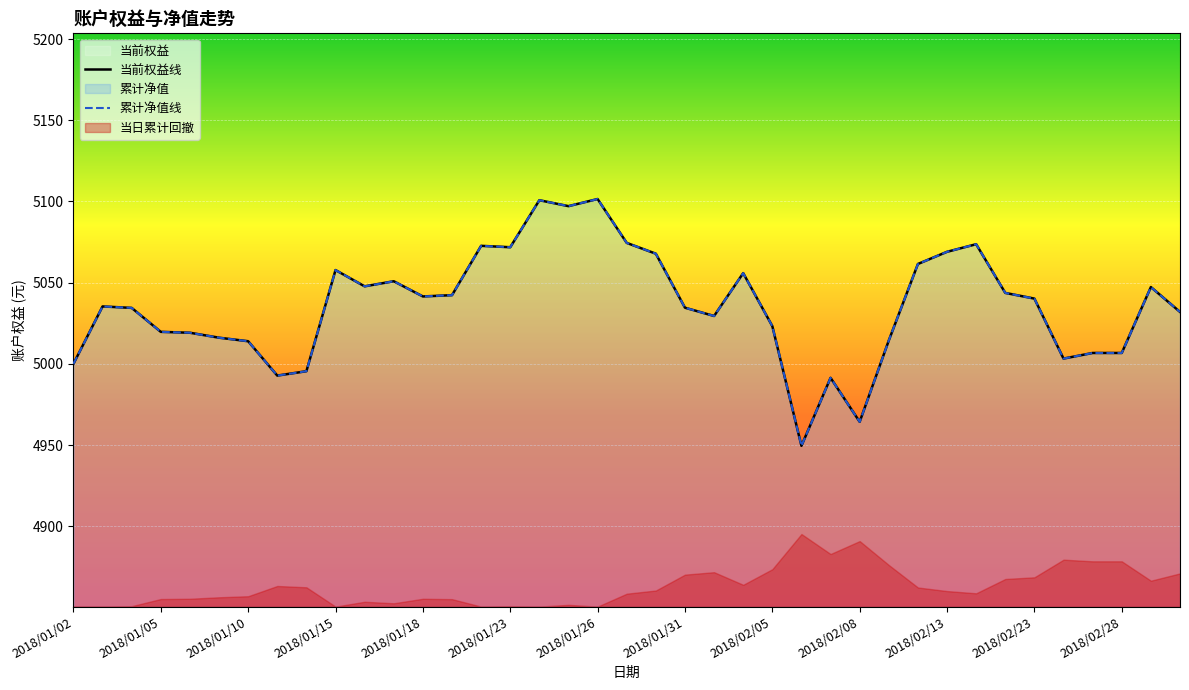

Is it true that 当前权益线 equals 8796.7 at 31?

False